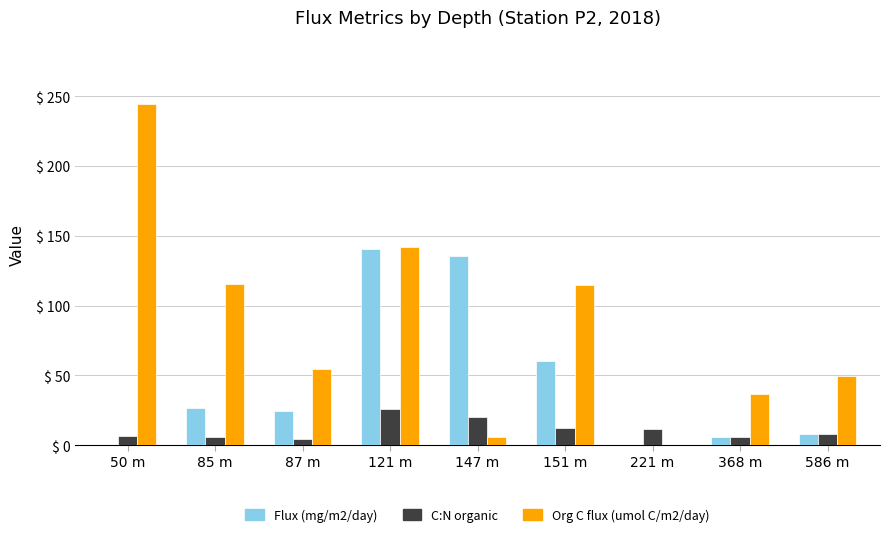

How many series are shown in this chart?

3